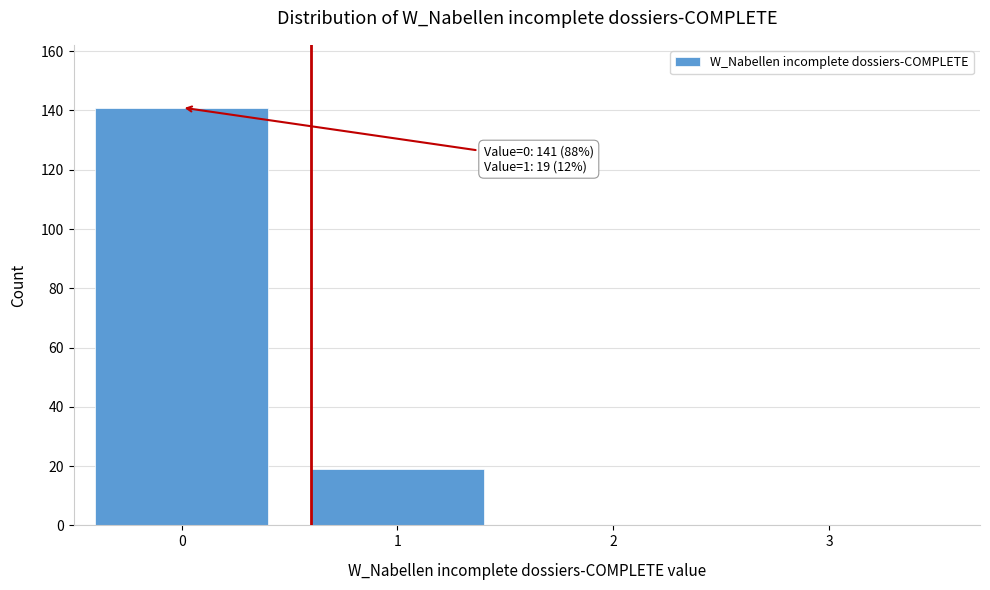

Reading right to left, what are all the values shown in this chart?

3=0	2=0	1=19	0=141